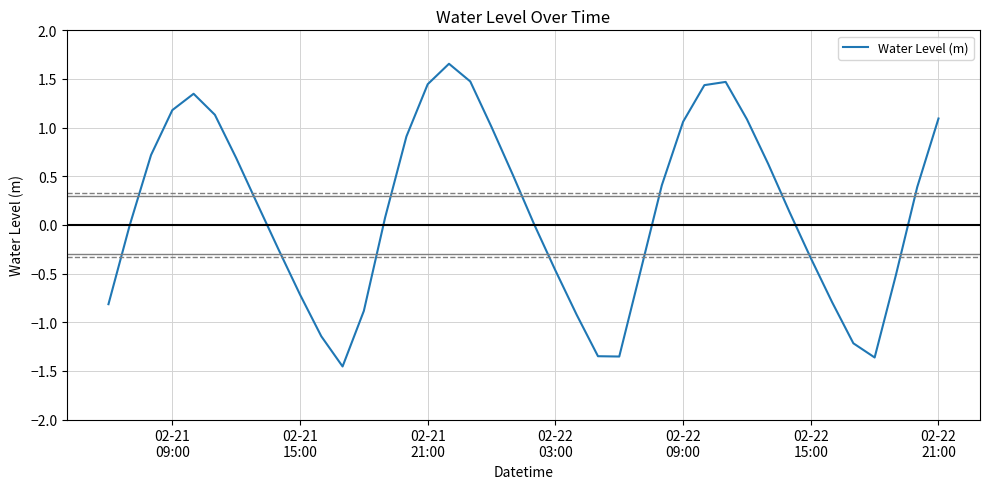

Does the chart display data point markers on the line(s)?

No